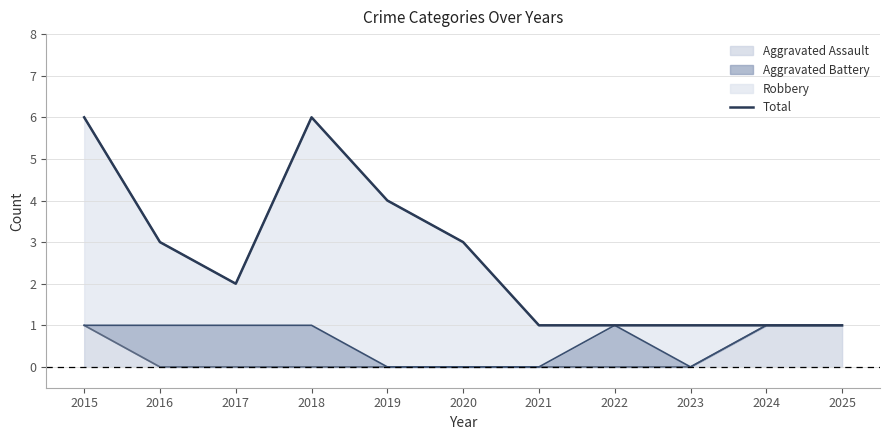

How many interior local valleys (lower than both neighbors) does the data have?

1